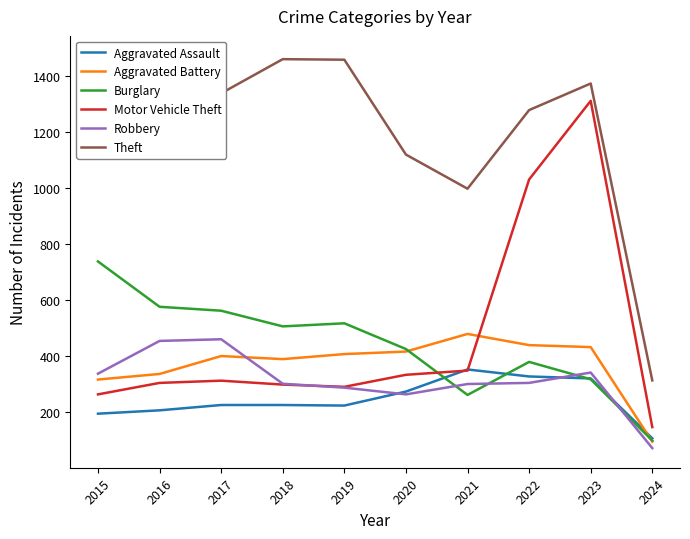

What are all the series names shown in the legend?

Aggravated Assault, Aggravated Battery, Burglary, Motor Vehicle Theft, Robbery, Theft